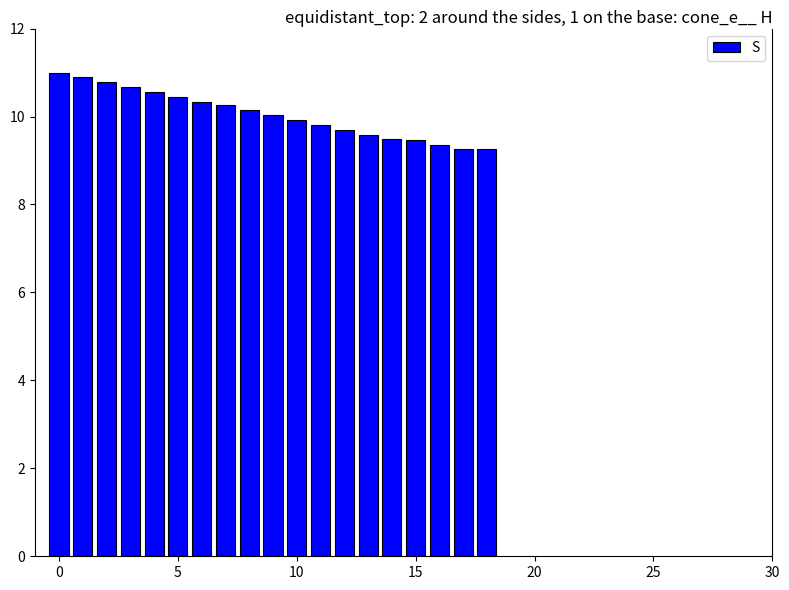

What is the average value?

10.1